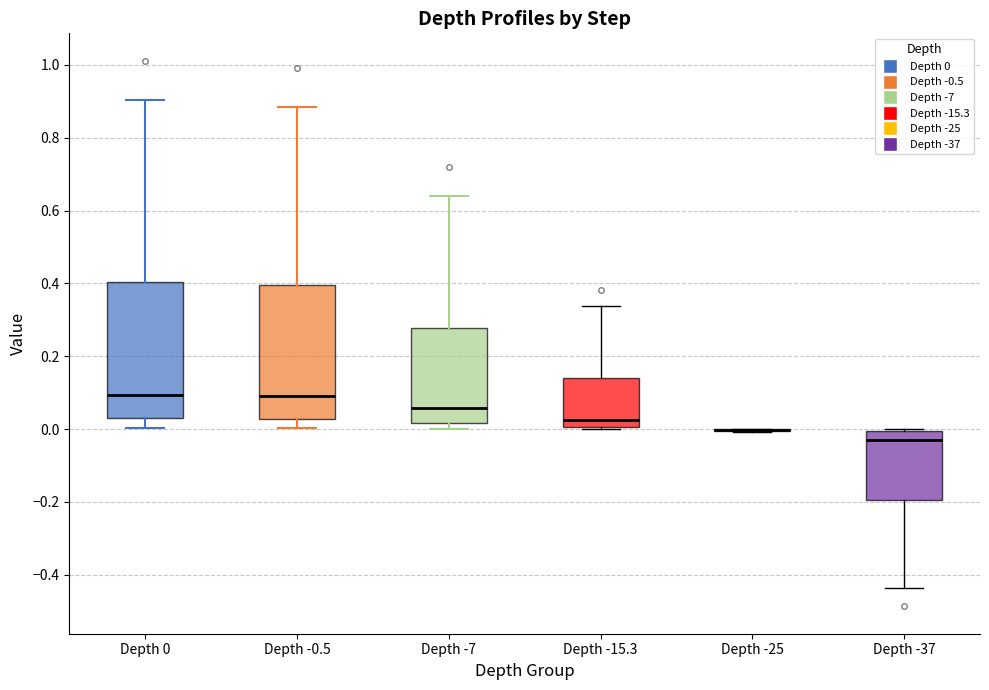

Reading left to right, transcribe this box plot: for each box, give where its median line is, the range the box spans, and where its two whiskers end, as read against the y-axis. The values are not printed on the chart, so give them approximately, as read against the axis.

Depth 0: median 0.10, box 0.04 to 0.40, whiskers 0.00 to 0.90
Depth -0.5: median 0.10, box 0.02 to 0.40, whiskers 0.00 to 0.88
Depth -7: median 0.06, box 0.02 to 0.28, whiskers 0.00 to 0.64
Depth -15.3: median 0.02, box 0.00 to 0.14, whiskers 0.00 to 0.34
Depth -25: box collapsed to a line at 0.00, whiskers 0.00 to 0.00
Depth -37: median -0.04, box -0.20 to 0.00, whiskers -0.44 to 0.00